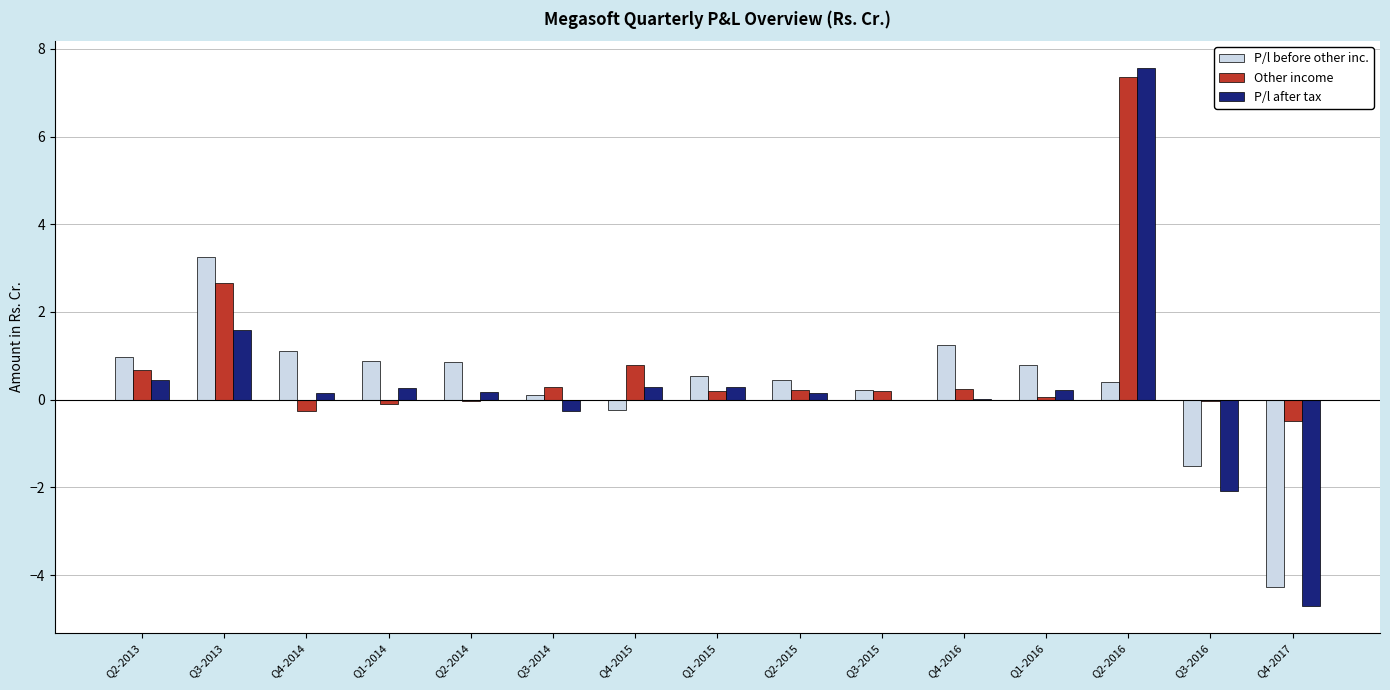

Which category has the highest value in the Other income series?

Q2-2016